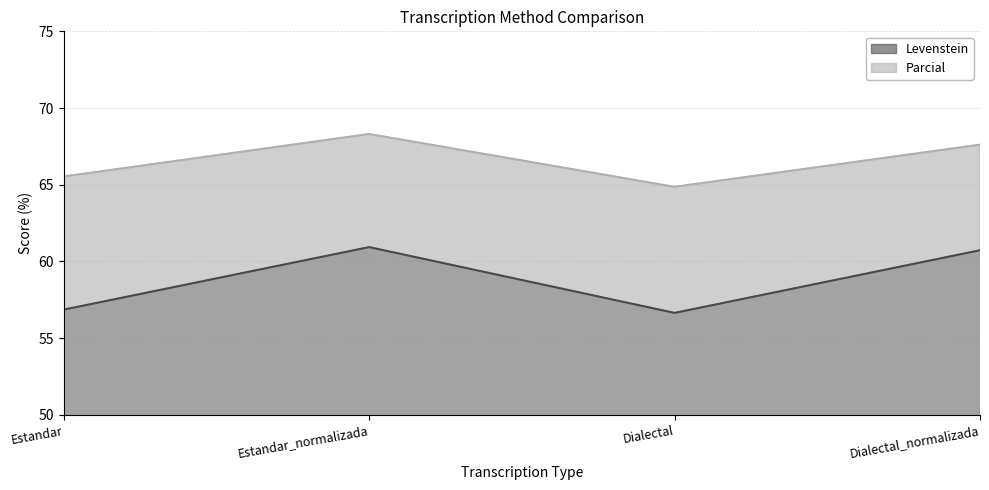

True or false: Parcial has more than 0 interior local peaks.

True